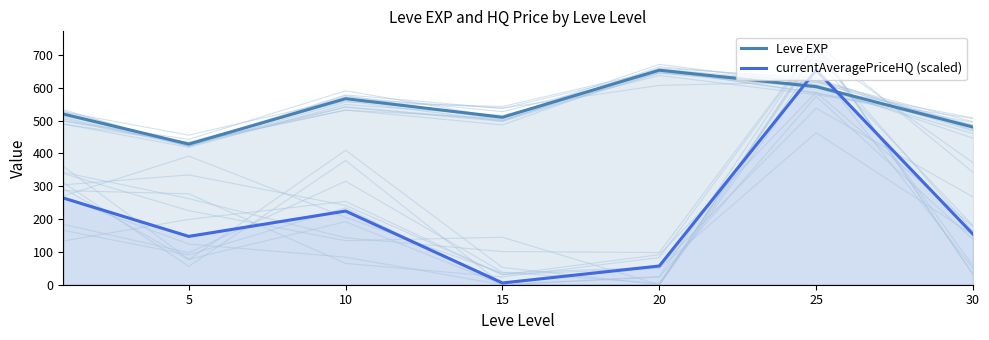

At which label does Leve EXP reach its peak?

20